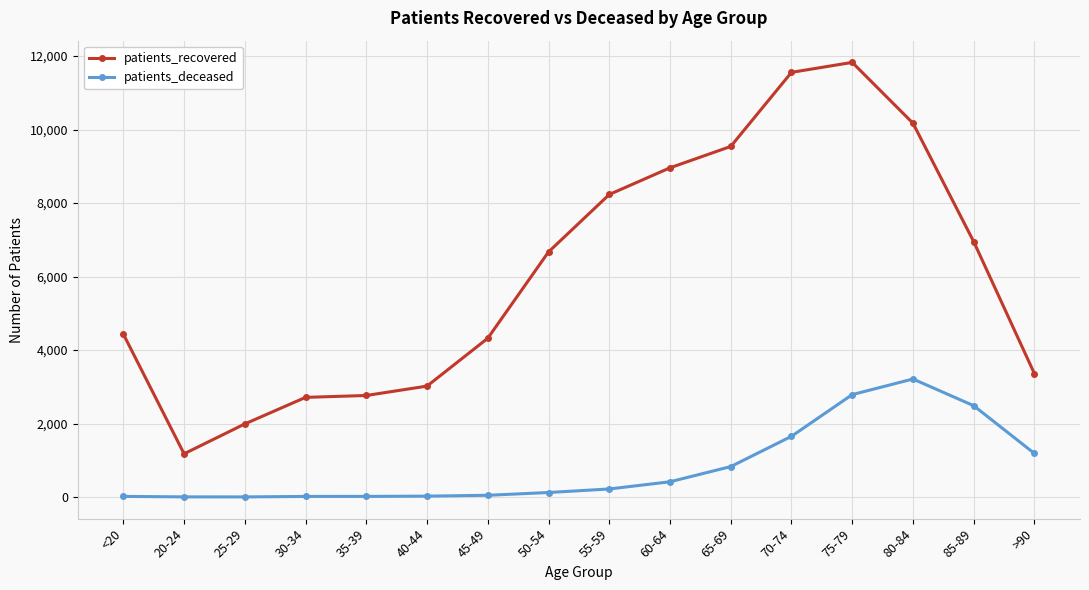

How many data points does each series have?

16